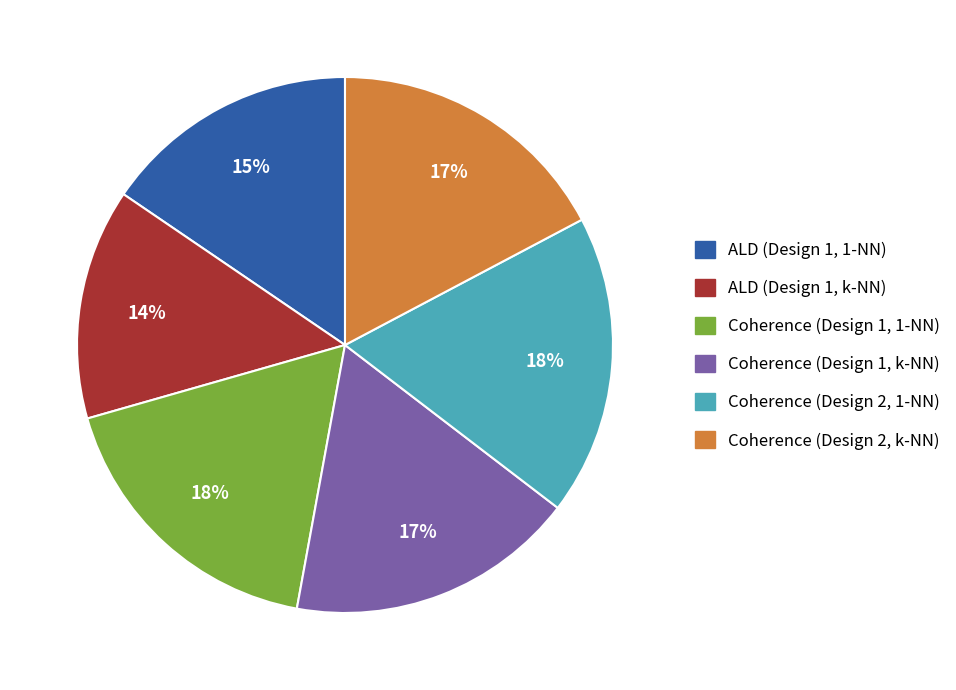

How many slices are in this pie chart?

6